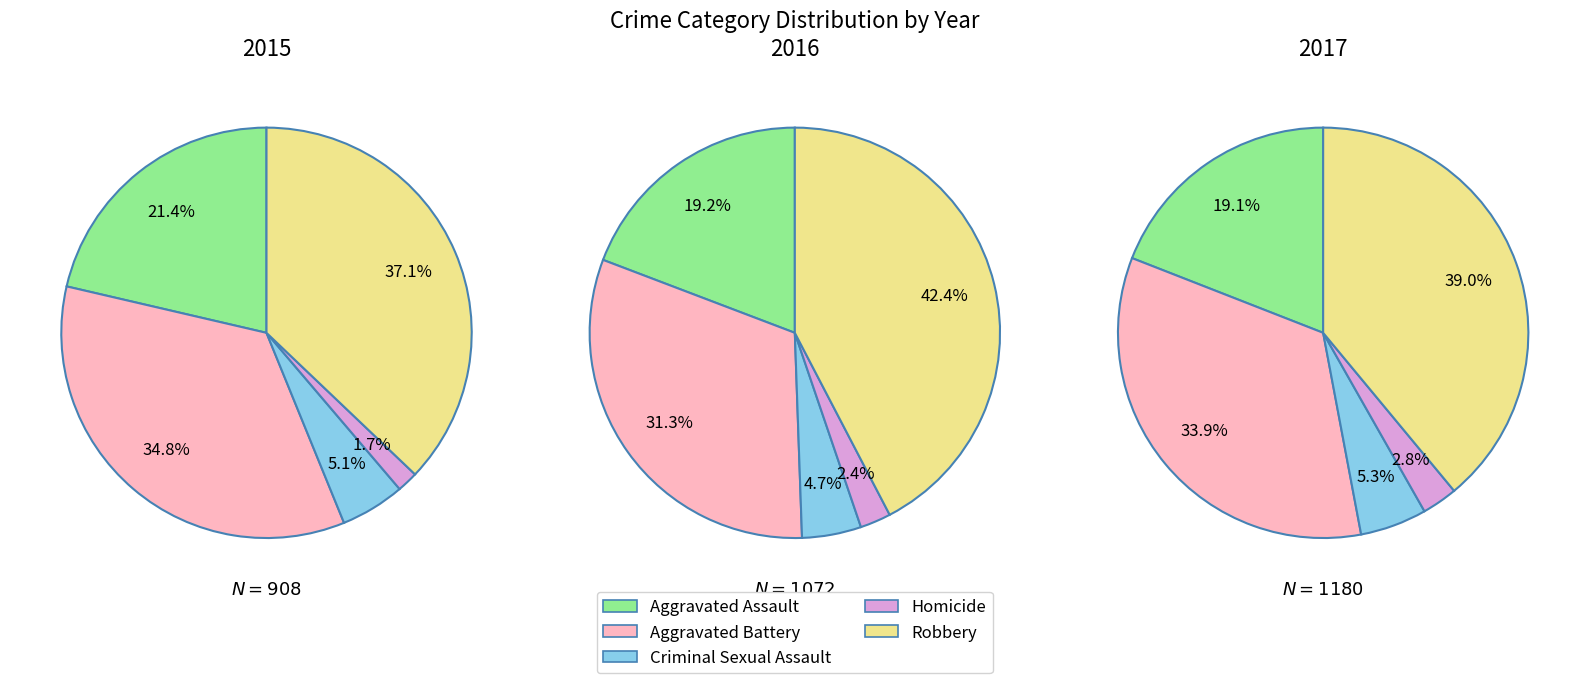

True or false: Criminal Sexual Assault accounts for 1% of the total.

False